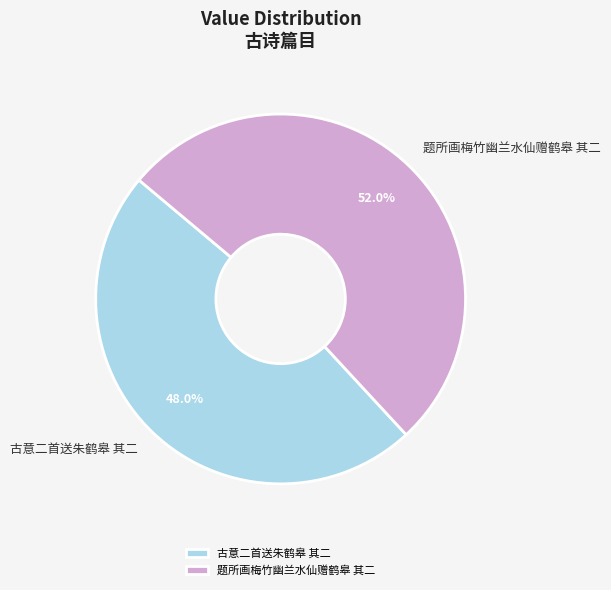

To the nearest percent, what portion does 题所画梅竹幽兰水仙赠鹤皋 其二 represent?

52%